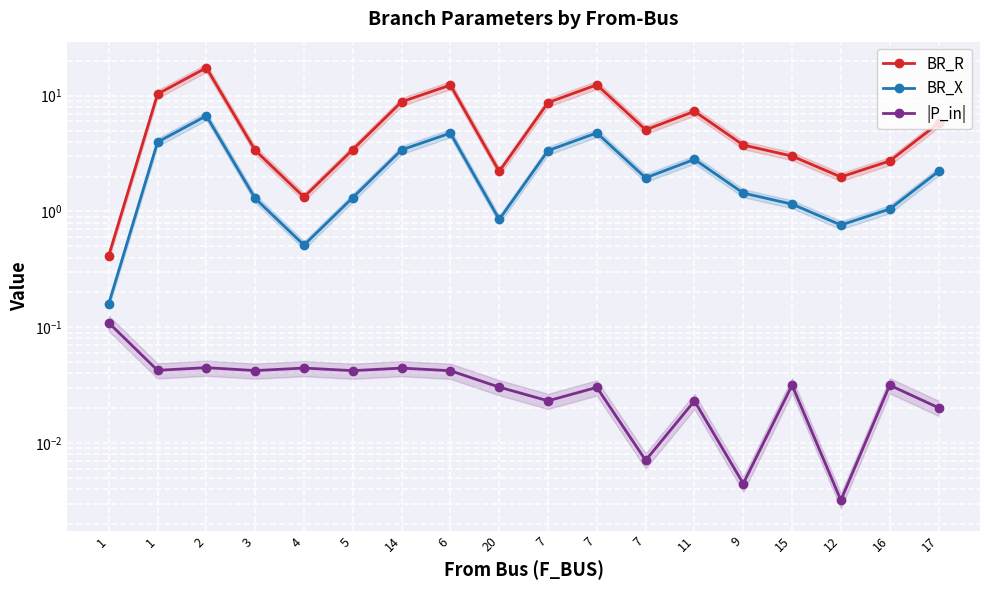

True or false: |P_in| and BR_X intersect in this chart.

False